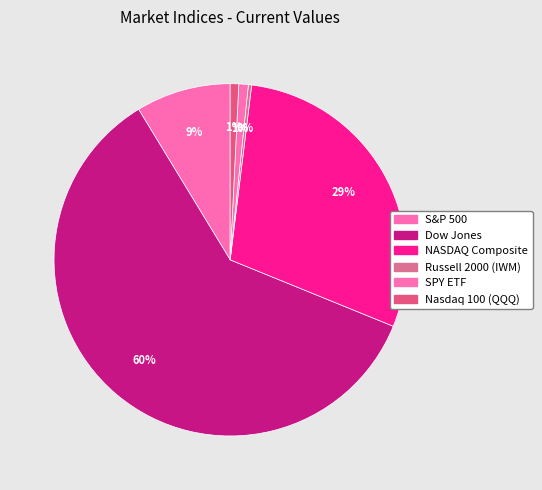

What is the change in value from S&P 500 to Dow Jones?

+37786.2